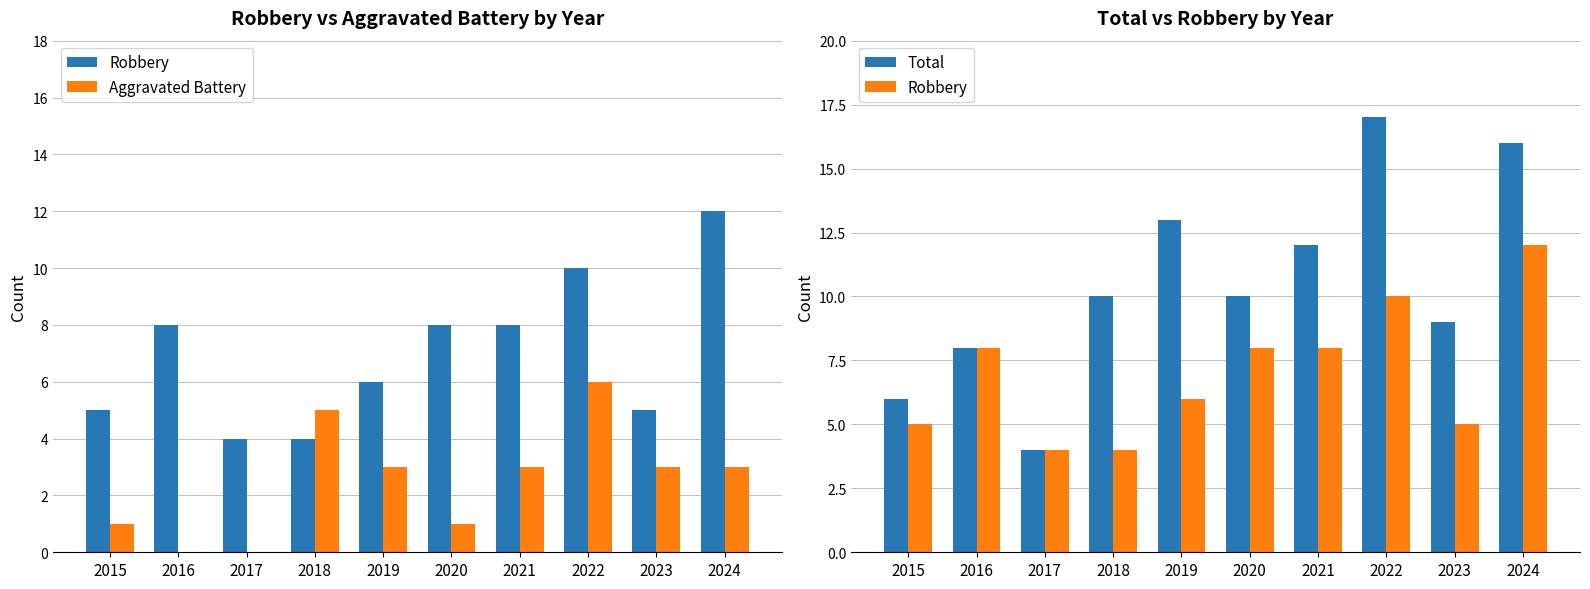

Reading left to right, extract all data points from this chart.

Robbery: 2015=5	2016=8	2017=4	2018=4	2019=6	2020=8	2021=8	2022=10	2023=5	2024=12
Aggravated Battery: 2015=1	2016=0	2017=0	2018=5	2019=3	2020=1	2021=3	2022=6	2023=3	2024=3
Total: 2015=6	2016=8	2017=4	2018=10	2019=13	2020=10	2021=12	2022=17	2023=9	2024=16